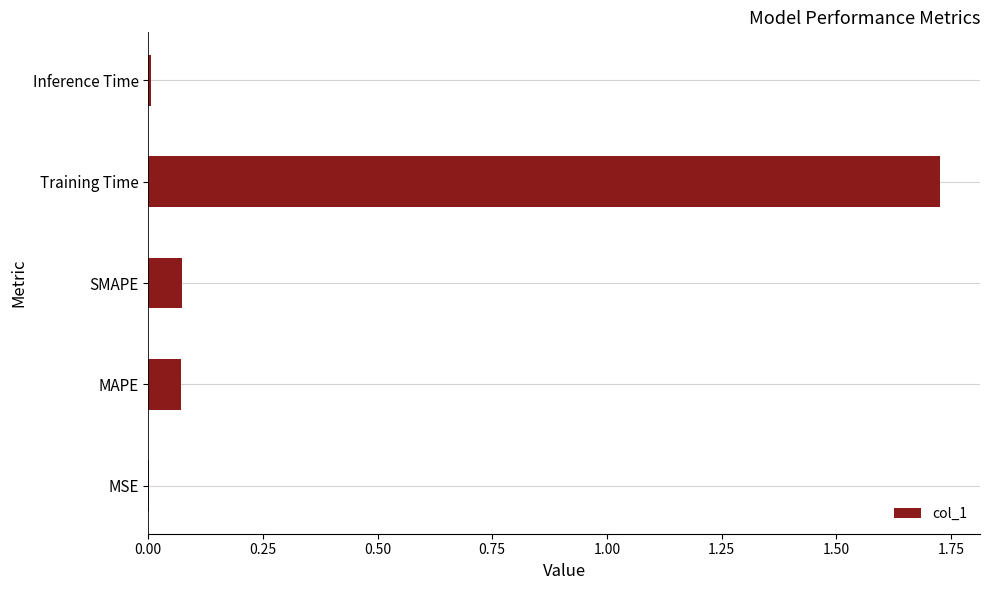

Between SMAPE and MSE, which is larger?

SMAPE